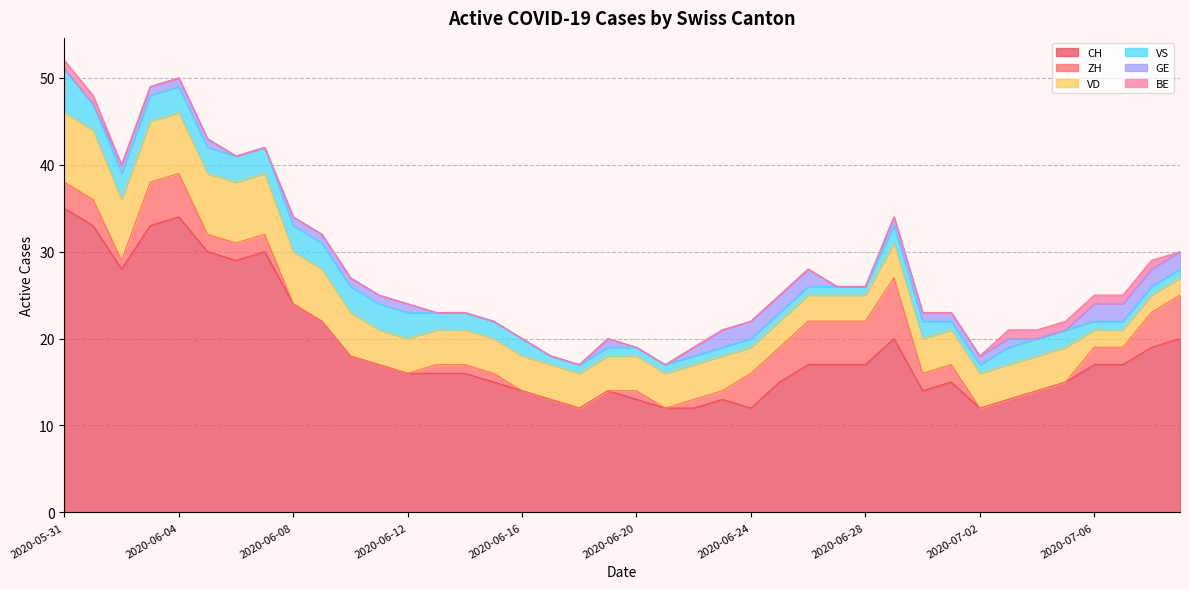

At how many categories does at least one series exceed 4?

40